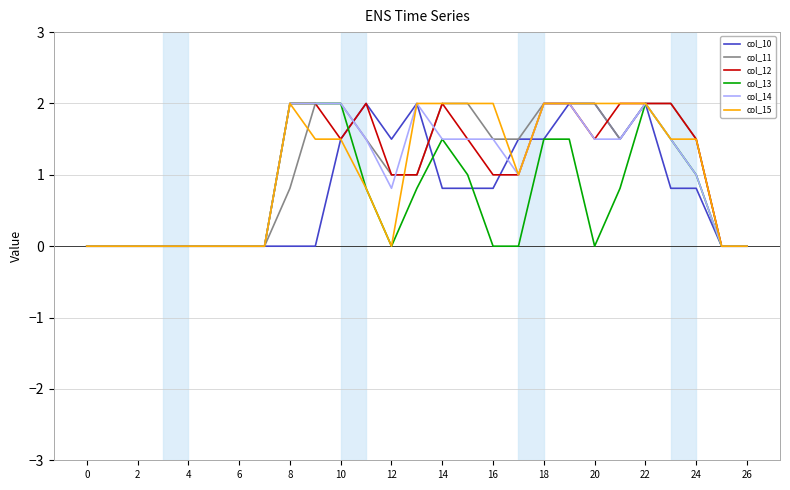

What is the maximum value shown in the chart?

2.0